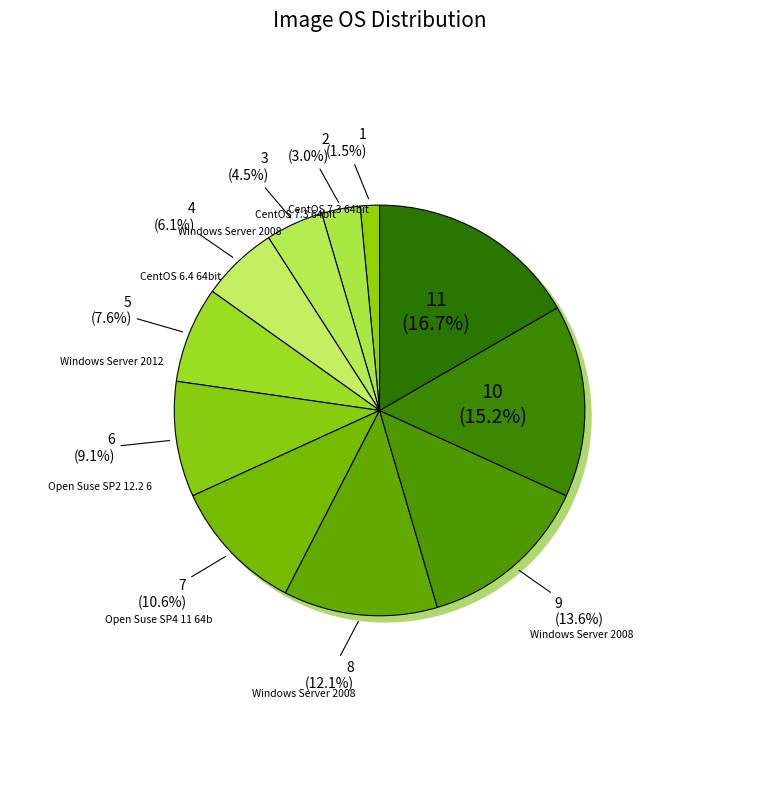

Is Open Suse SP4 11 64bit the majority of the pie?

No